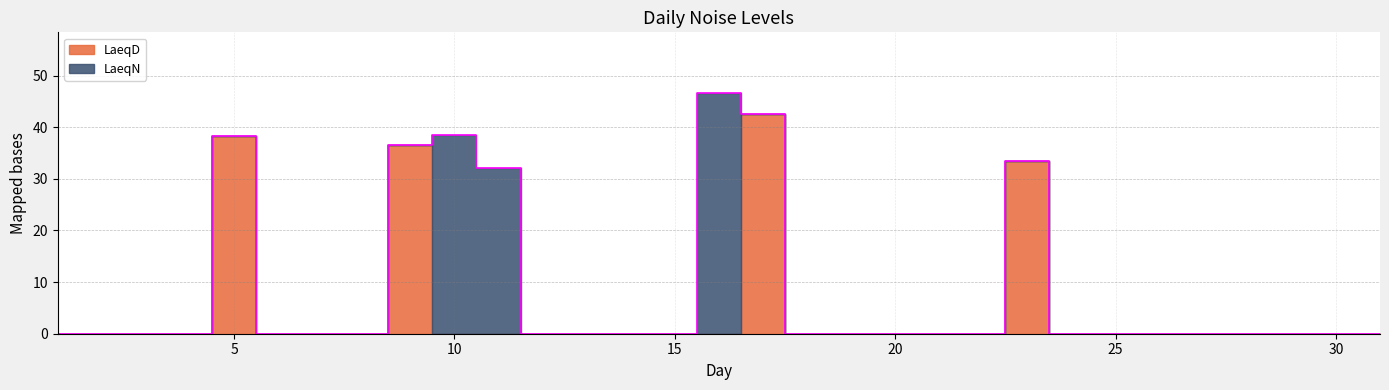

Reading right to left, list all the values displayed in this chart.

LaeqD: 31=0.0	30=0.0	29=0.0	28=0.0	27=0.0	26=0.0	25=0.0	24=0.0	23=33.5	22=0.0	21=0.0	20=0.0	19=0.0	18=0.0	17=42.6	16=0.0	15=0.0	14=0.0	13=0.0	12=0.0	11=0.0	10=0.0	9=36.6	8=0.0	7=0.0	6=0.0	5=38.3	4=0.0	3=0.0	2=0.0	1=0.0
LaeqN: 31=0.0	30=0.0	29=0.0	28=0.0	27=0.0	26=0.0	25=0.0	24=0.0	23=0.0	22=0.0	21=0.0	20=0.0	19=0.0	18=0.0	17=0.0	16=46.7	15=0.0	14=0.0	13=0.0	12=0.0	11=32.1	10=38.5	9=0.0	8=0.0	7=0.0	6=0.0	5=0.0	4=0.0	3=0.0	2=0.0	1=0.0